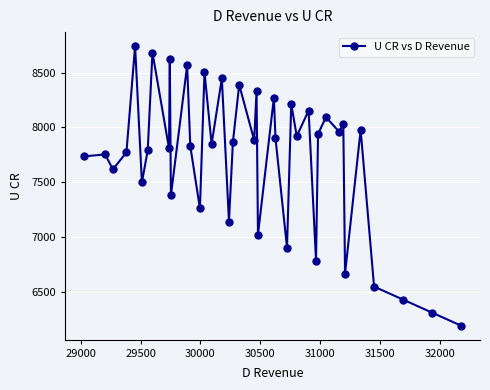

How many interior local valleys (lower than both neighbors) does the data have?

14